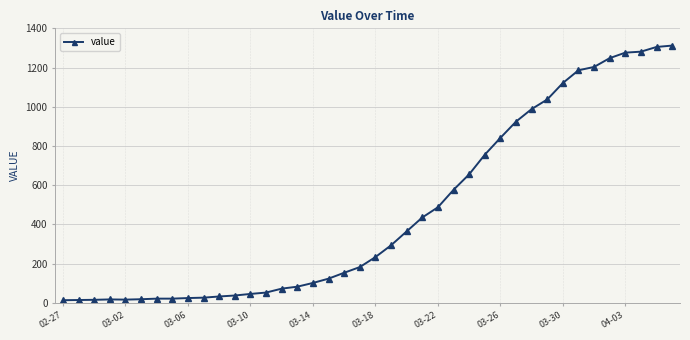

What is the sum of all values?

18584